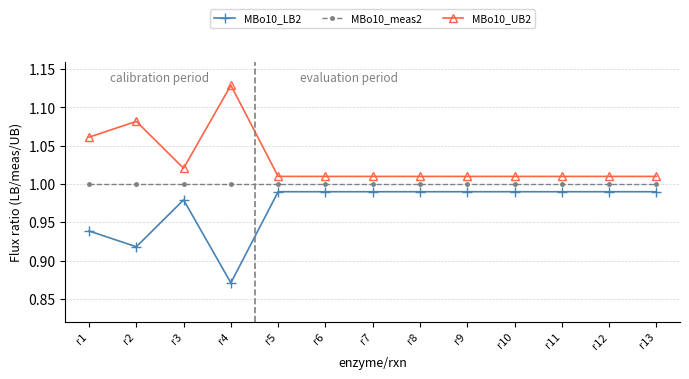

At which label does MBo10_LB2 reach its minimum?

r4